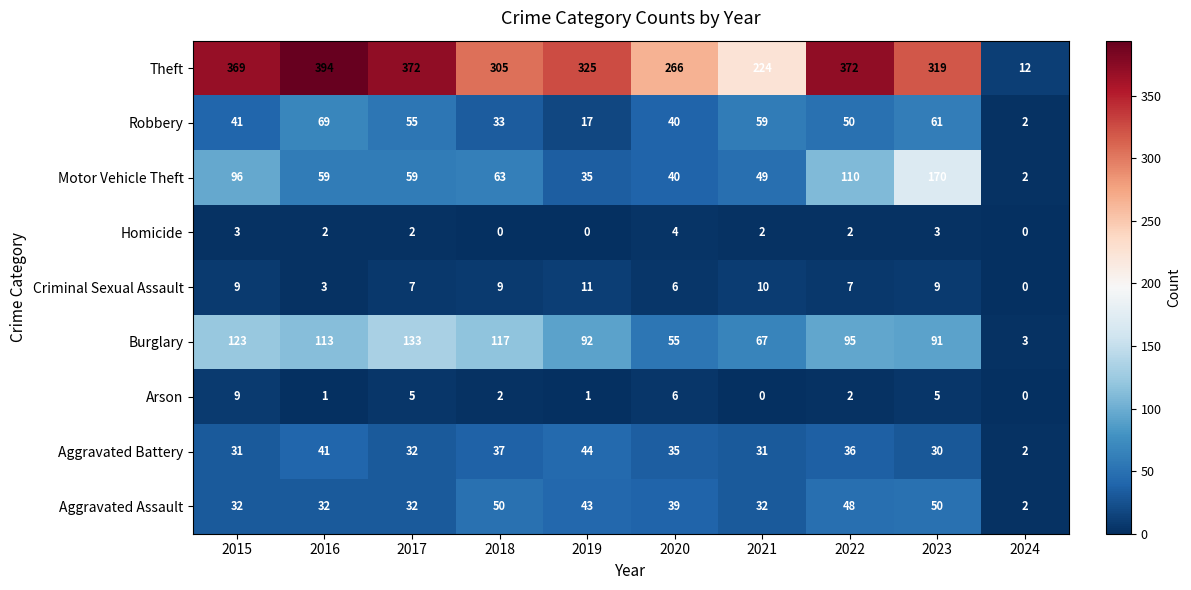

What is the total value across all series at 2018?

616